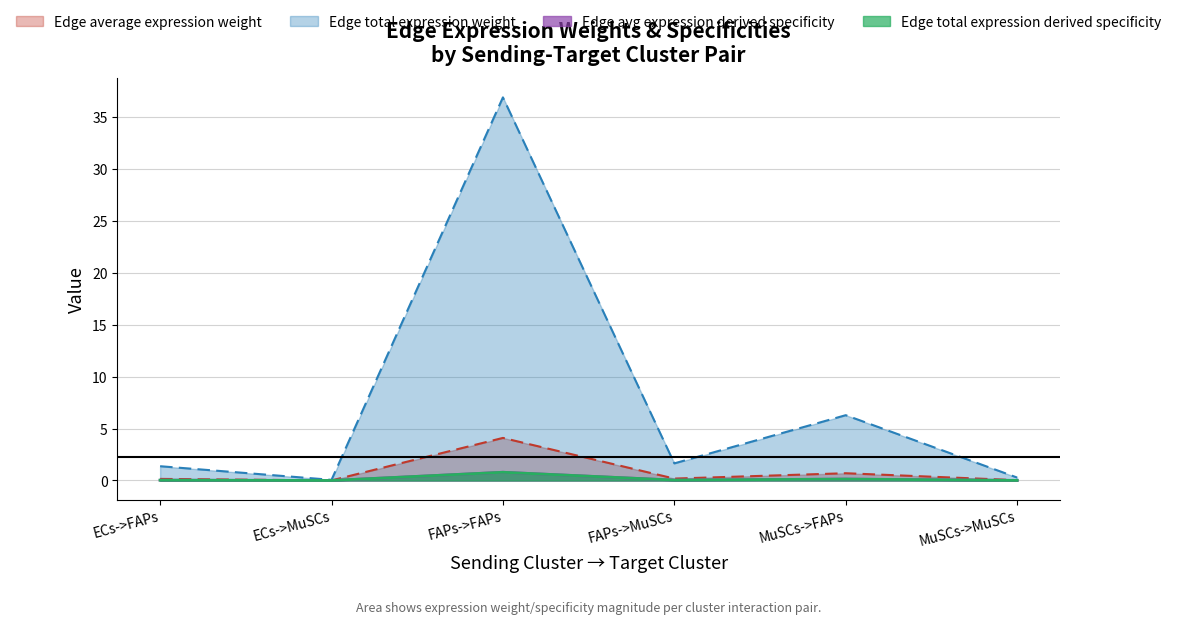

Count the number of categories in the chart.

6